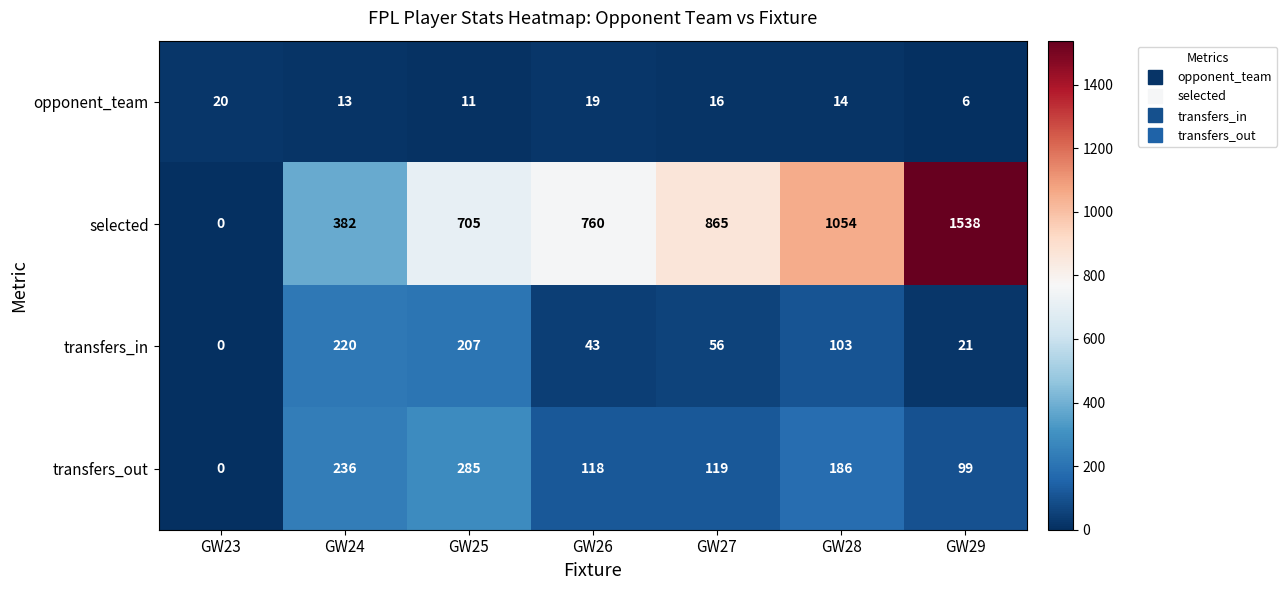

Which series has the largest total across all categories?

selected